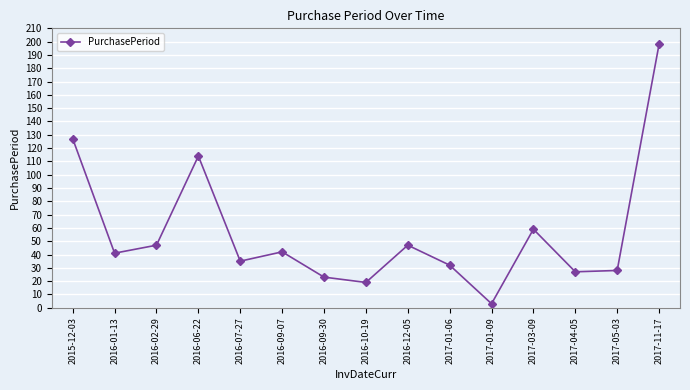

Is it true that the value at 2017-01-06 is 11?

False